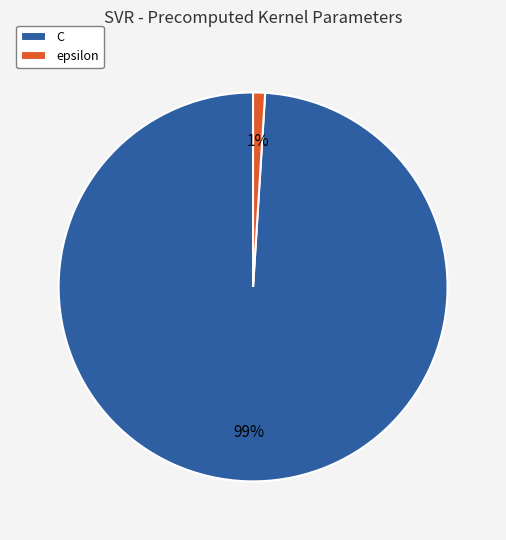

What is the largest slice in the pie chart?

C